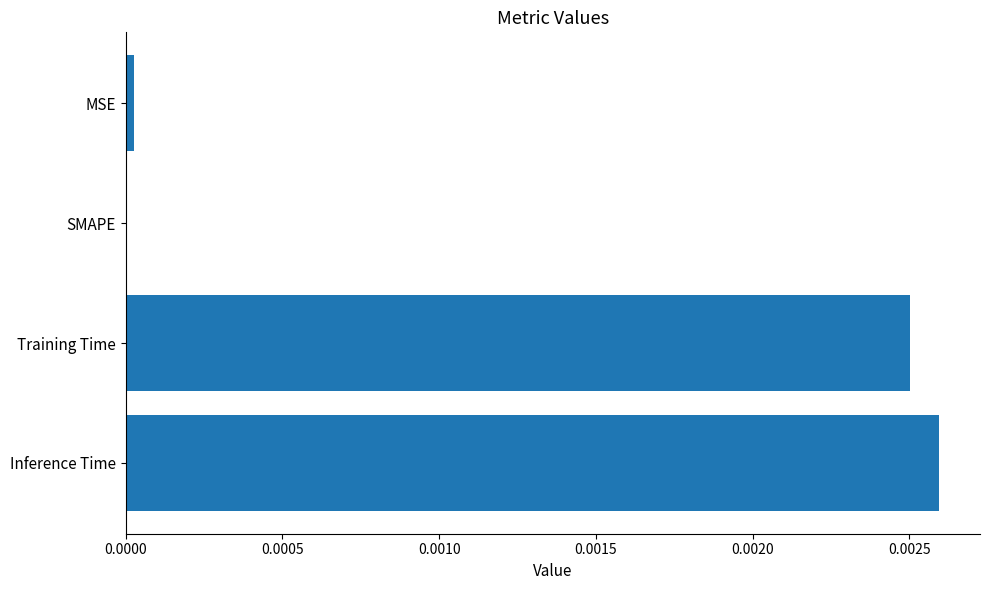

Is it true that the value at Training Time is 0.0?

True